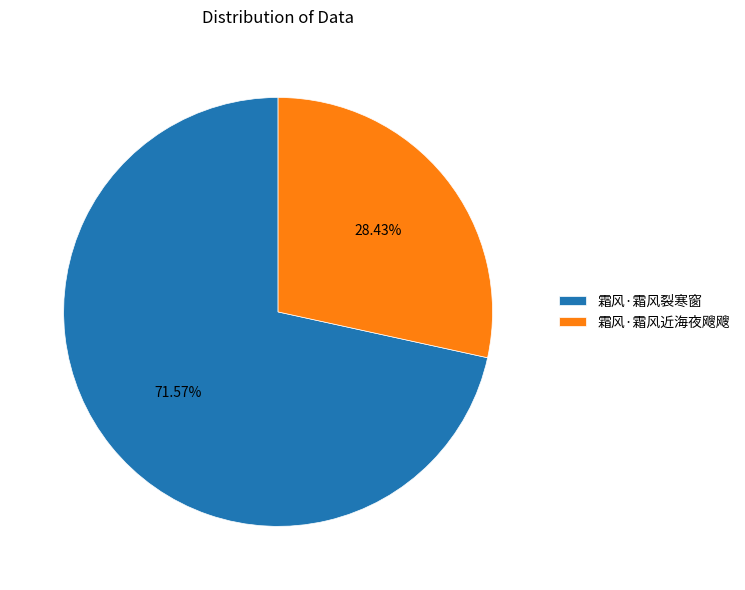

What percentage is the 霜风·霜风近海夜飕飕 slice, to the nearest percent?

28%